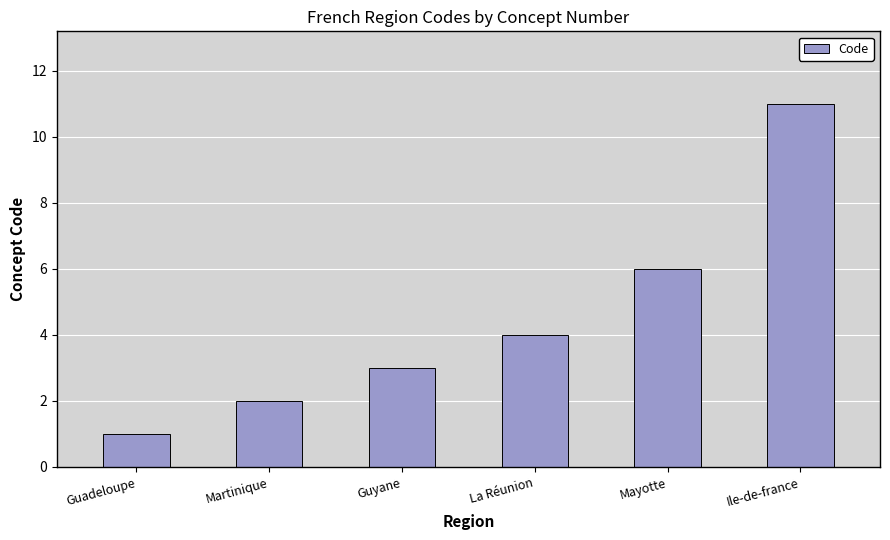

Which has a higher value, Martinique or La Réunion?

La Réunion